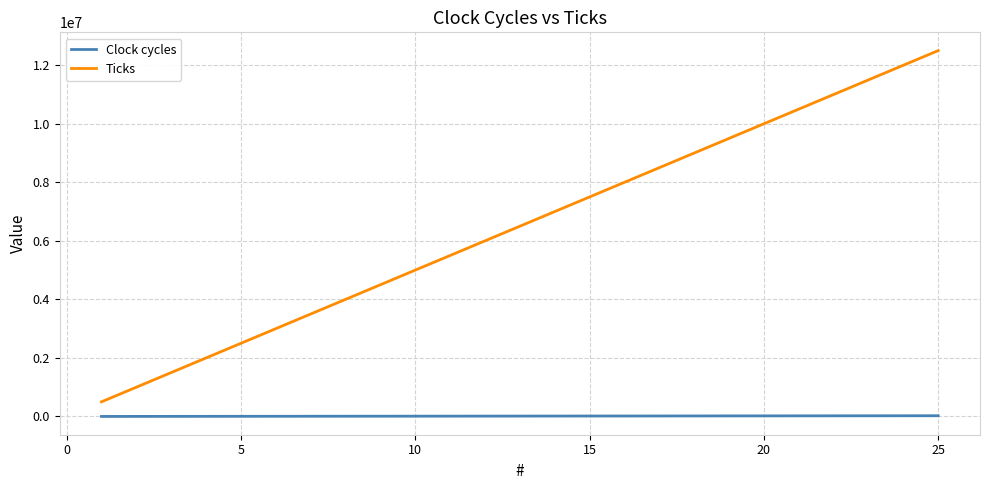

How many distinct data groups are displayed?

2